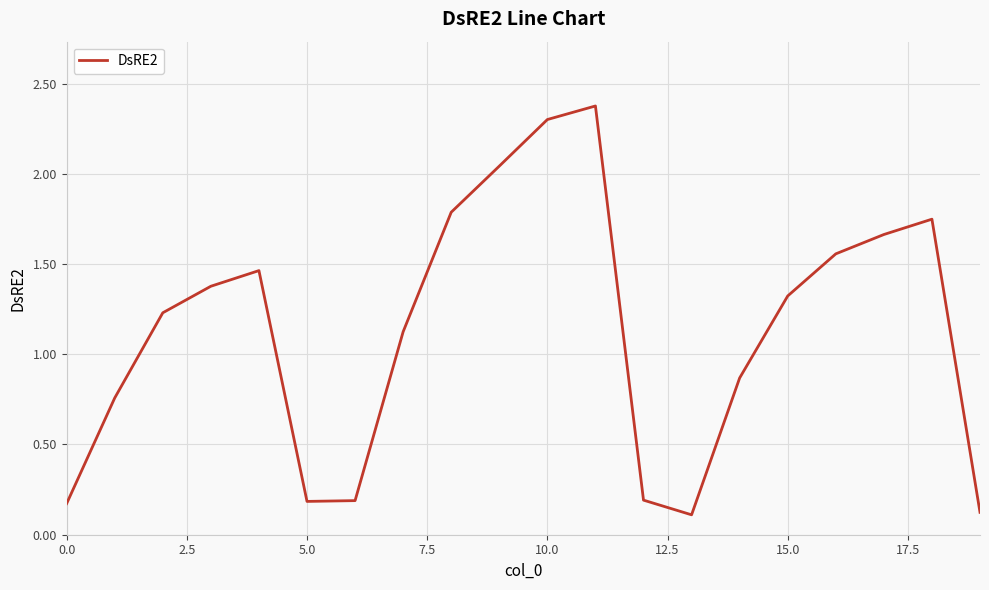

What is the greatest value displayed?

2.4